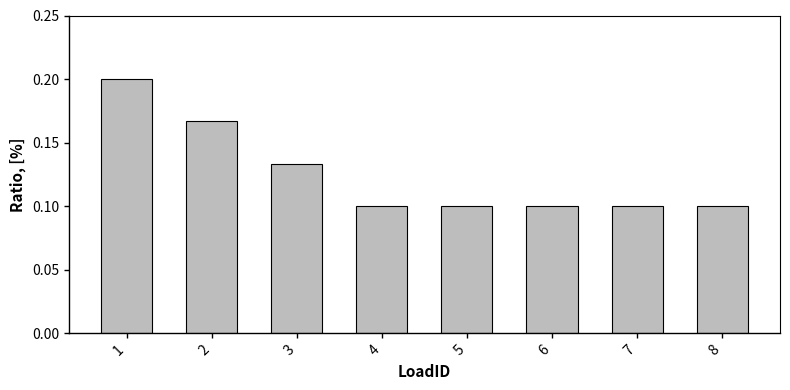

Which has a higher value, 5 or 3?

3